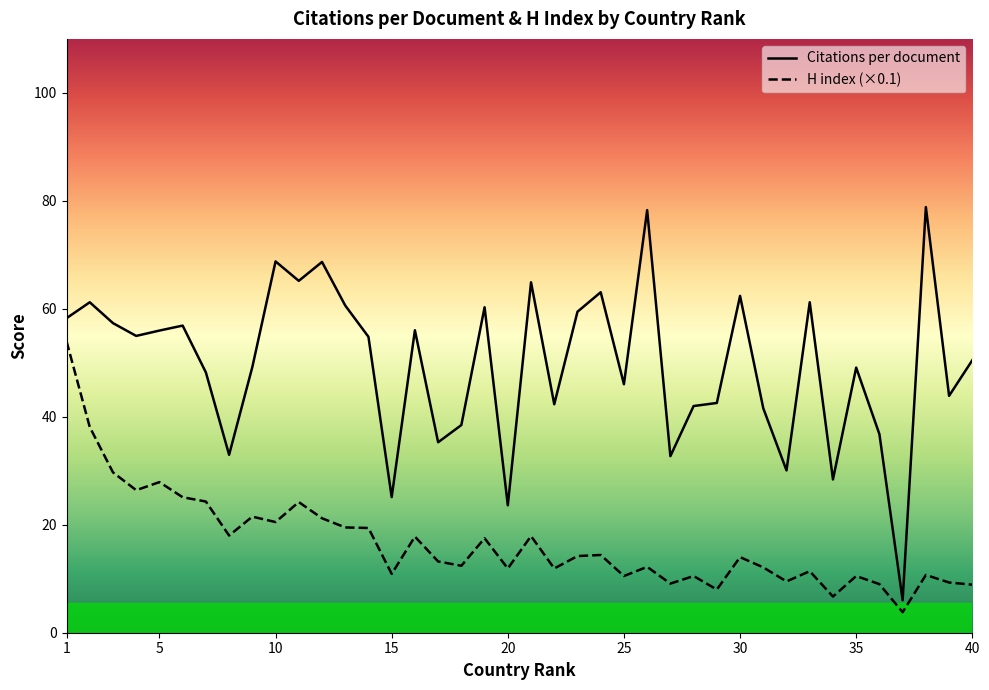

Does the chart display data point markers on the line(s)?

No